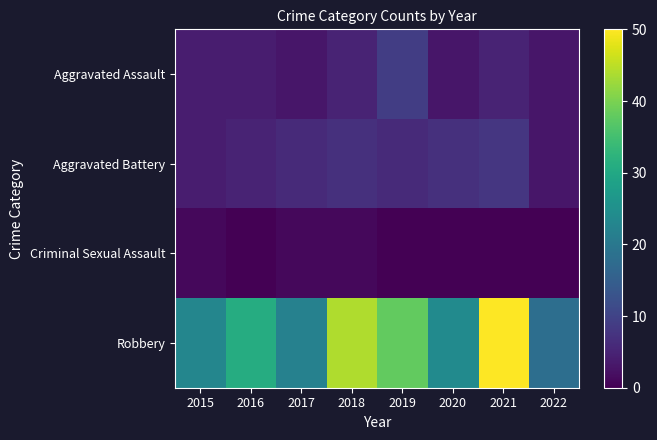

Which series changed the most between 2016 and 2018?

Robbery